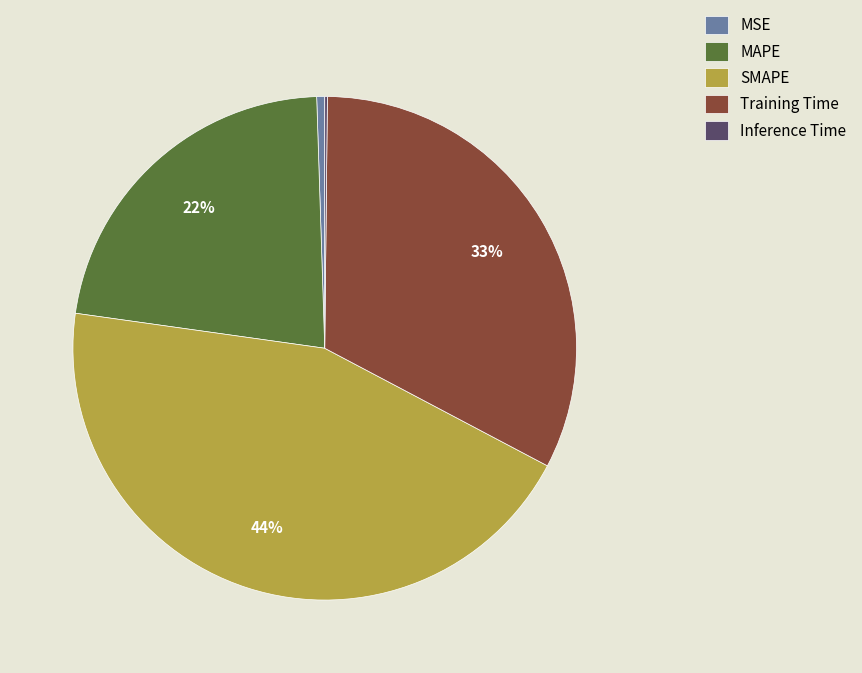

Do MSE and SMAPE together represent more than half of the pie?

No